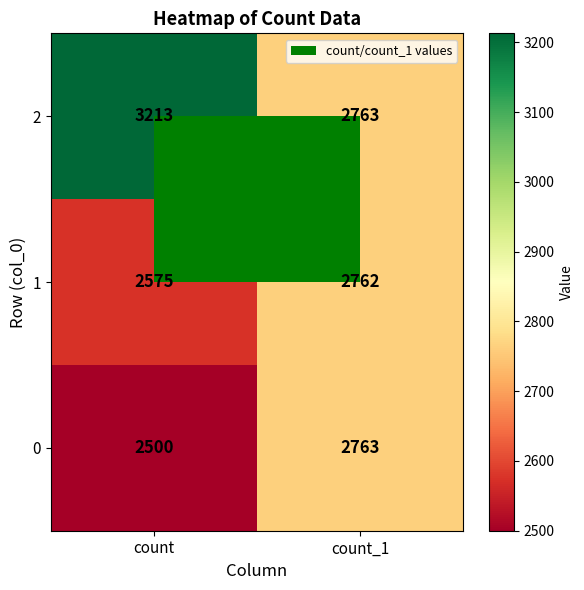

Is it true that 1 equals 2575 at count?

True